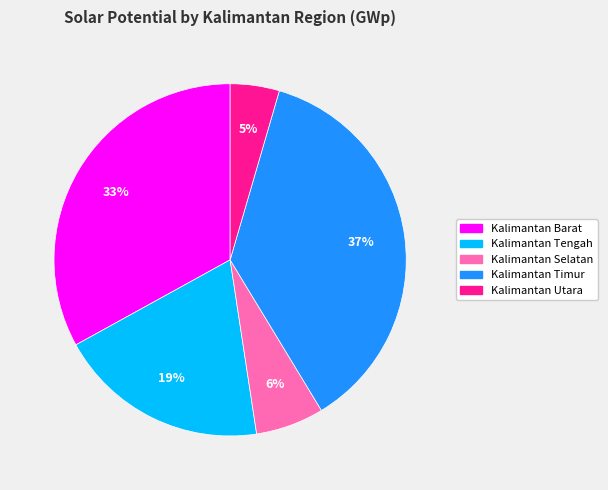

Does Kalimantan Selatan represent more than half of the total?

No